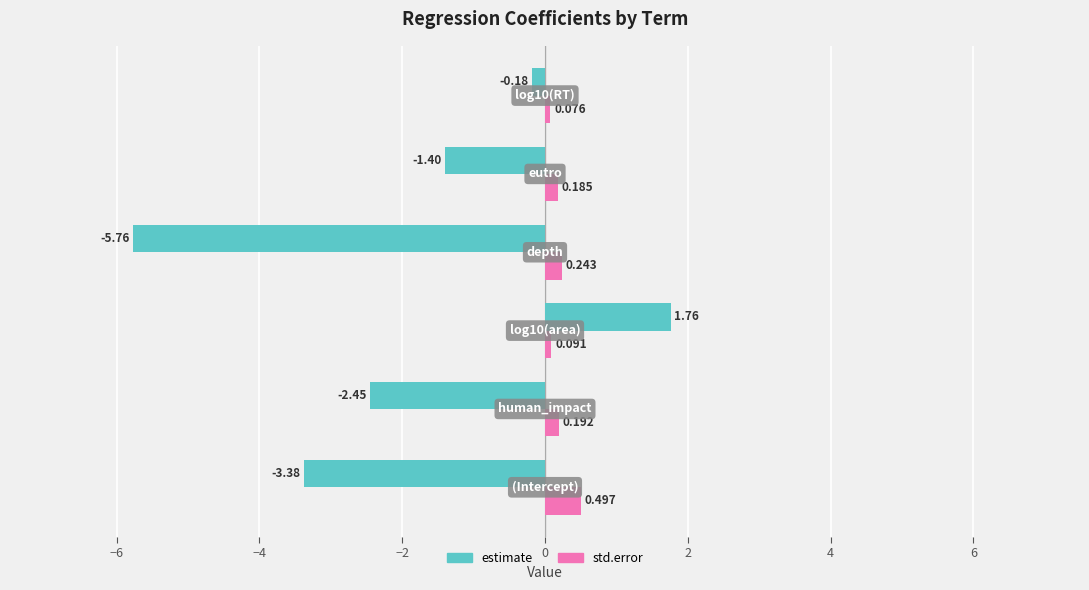

Rank the series by their average value, from highest to lowest.

std.error, estimate